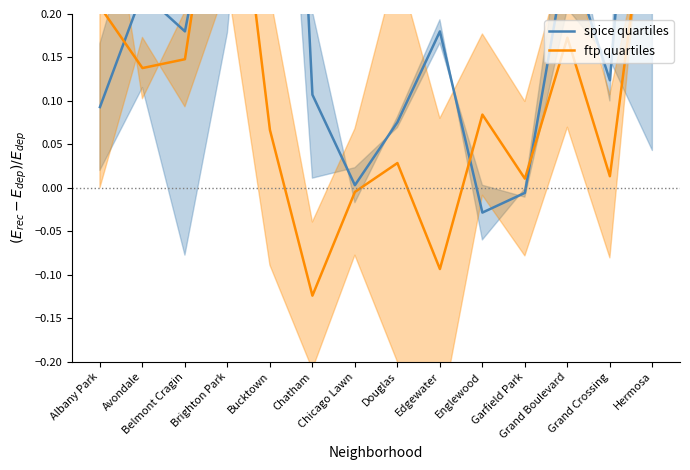

How many times do spice quartiles and ftp quartiles cross each other?

5